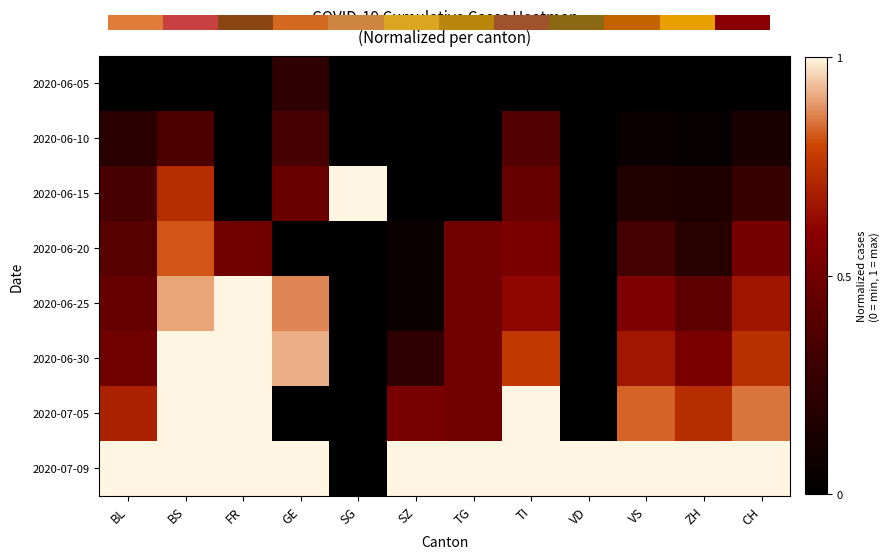

Where is 2020-06-10 nearest to the value 0?

FR